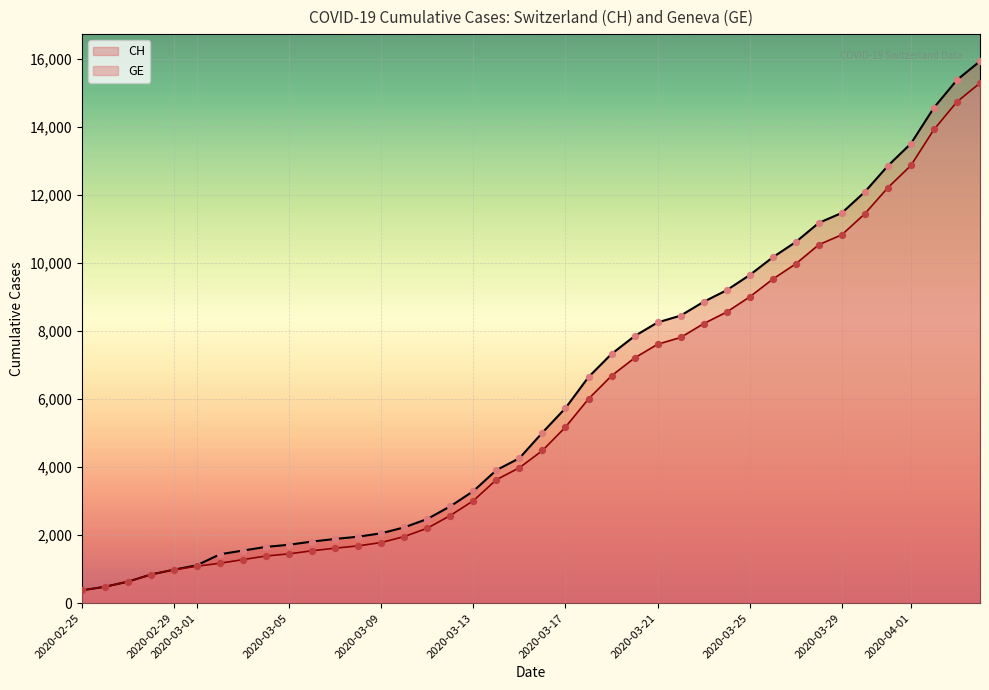

What are all the series names shown in the legend?

CH, GE